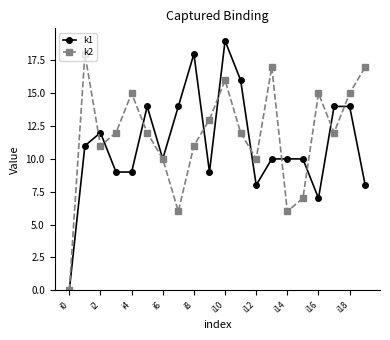

Rank the series by their average value, from lowest to highest.

k1, k2